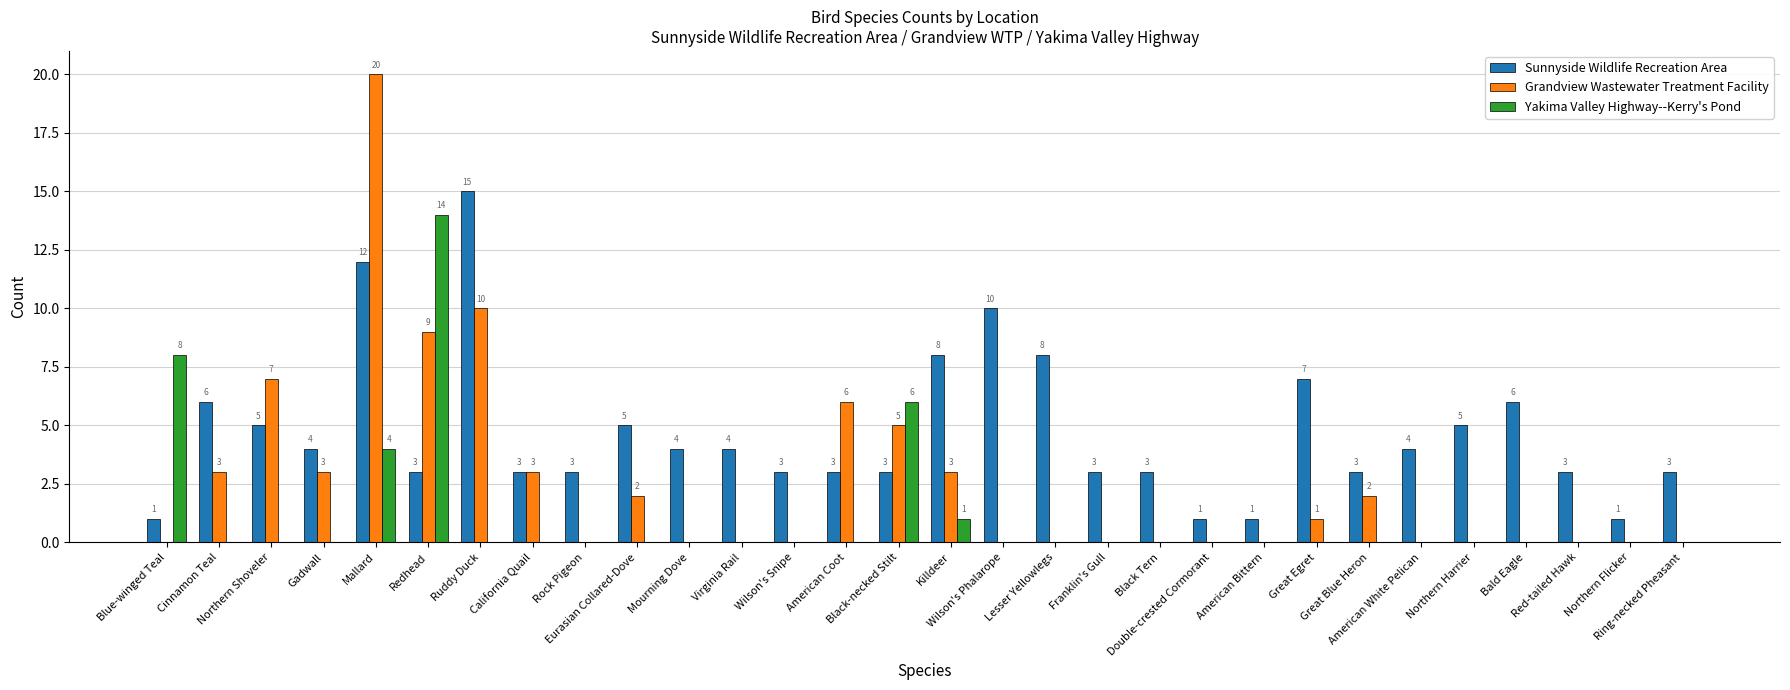

Reading left to right, what are all the values shown in this chart?

Sunnyside Wildlife Recreation Area: Blue-winged Teal=1	Cinnamon Teal=6	Northern Shoveler=5	Gadwall=4	Mallard=12	Redhead=3	Ruddy Duck=15	California Quail=3	Rock Pigeon=3	Eurasian Collared-Dove=5	Mourning Dove=4	Virginia Rail=4	Wilson's Snipe=3	American Coot=3	Black-necked Stilt=3	Killdeer=8	Wilson's Phalarope=10	Lesser Yellowlegs=8	Franklin's Gull=3	Black Tern=3	Double-crested Cormorant=1	American Bittern=1	Great Egret=7	Great Blue Heron=3	American White Pelican=4	Northern Harrier=5	Bald Eagle=6	Red-tailed Hawk=3	Northern Flicker=1	Ring-necked Pheasant=3
Grandview Wastewater Treatment Facility: Blue-winged Teal=0	Cinnamon Teal=3	Northern Shoveler=7	Gadwall=3	Mallard=20	Redhead=9	Ruddy Duck=10	California Quail=3	Rock Pigeon=0	Eurasian Collared-Dove=2	Mourning Dove=0	Virginia Rail=0	Wilson's Snipe=0	American Coot=6	Black-necked Stilt=5	Killdeer=3	Wilson's Phalarope=0	Lesser Yellowlegs=0	Franklin's Gull=0	Black Tern=0	Double-crested Cormorant=0	American Bittern=0	Great Egret=1	Great Blue Heron=2	American White Pelican=0	Northern Harrier=0	Bald Eagle=0	Red-tailed Hawk=0	Northern Flicker=0	Ring-necked Pheasant=0
Yakima Valley Highway--Kerry's Pond: Blue-winged Teal=8	Cinnamon Teal=0	Northern Shoveler=0	Gadwall=0	Mallard=4	Redhead=14	Ruddy Duck=0	California Quail=0	Rock Pigeon=0	Eurasian Collared-Dove=0	Mourning Dove=0	Virginia Rail=0	Wilson's Snipe=0	American Coot=0	Black-necked Stilt=6	Killdeer=1	Wilson's Phalarope=0	Lesser Yellowlegs=0	Franklin's Gull=0	Black Tern=0	Double-crested Cormorant=0	American Bittern=0	Great Egret=0	Great Blue Heron=0	American White Pelican=0	Northern Harrier=0	Bald Eagle=0	Red-tailed Hawk=0	Northern Flicker=0	Ring-necked Pheasant=0